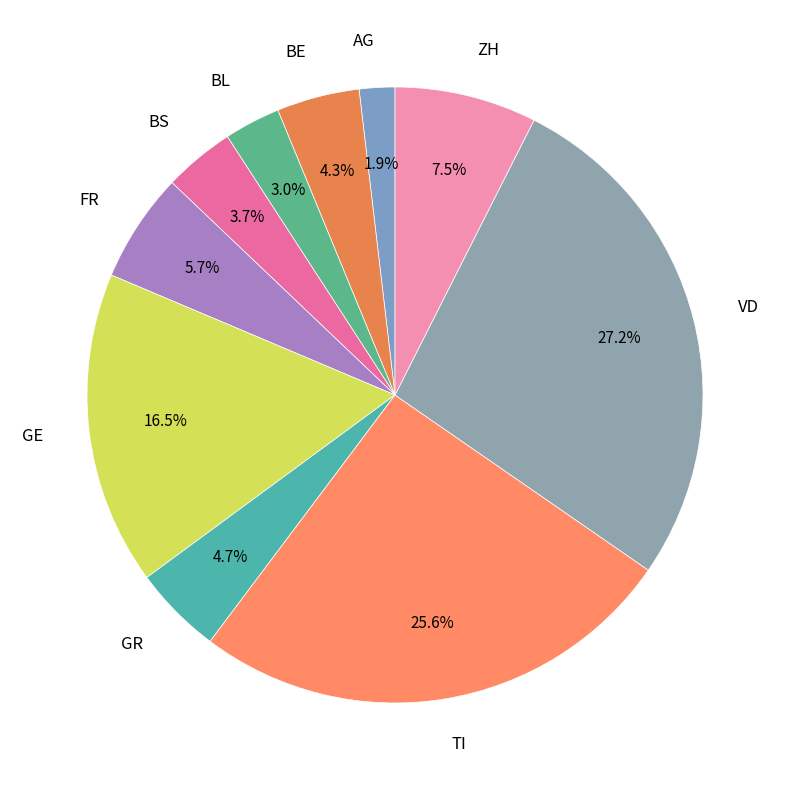

To the nearest percent, what is the average slice percentage?

10%